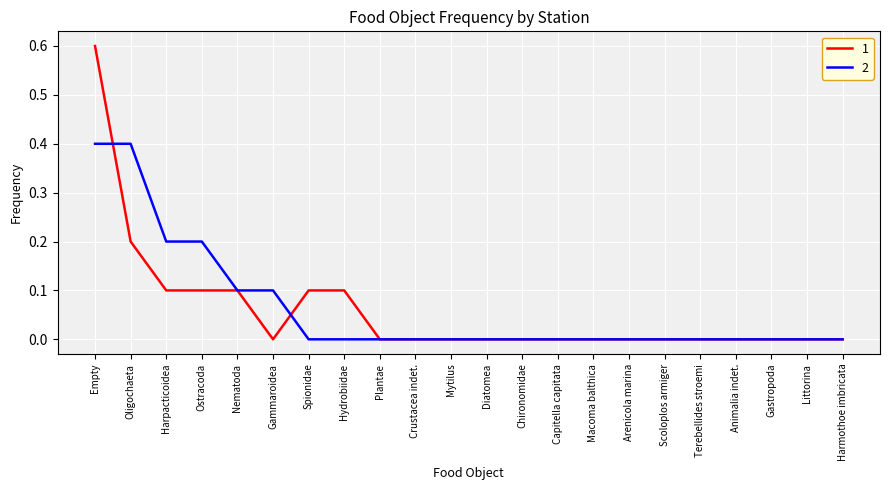

At which category does the chart reach its peak across all series?

Empty